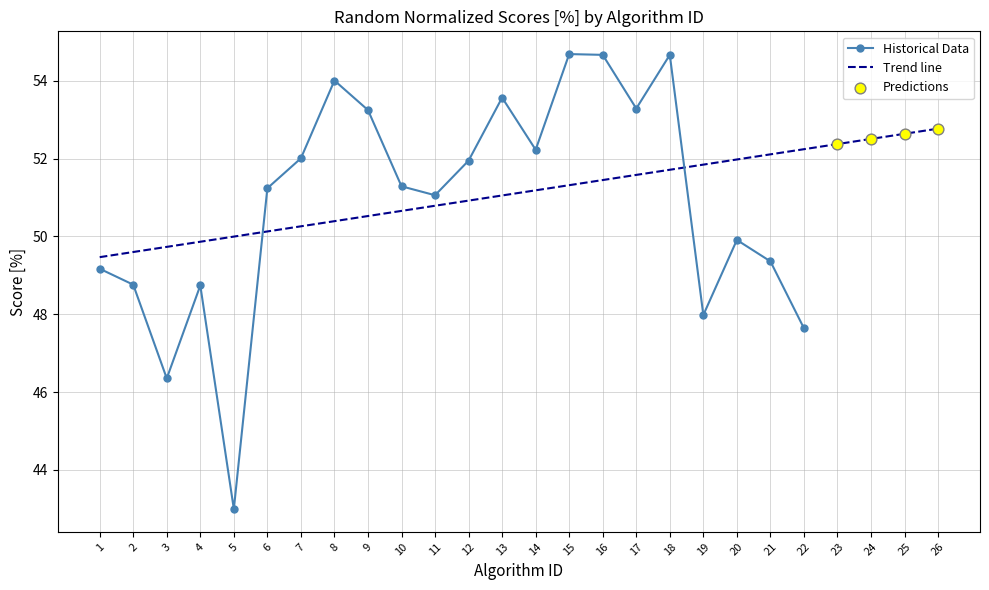

Which has a higher value, 21 or 4?

21